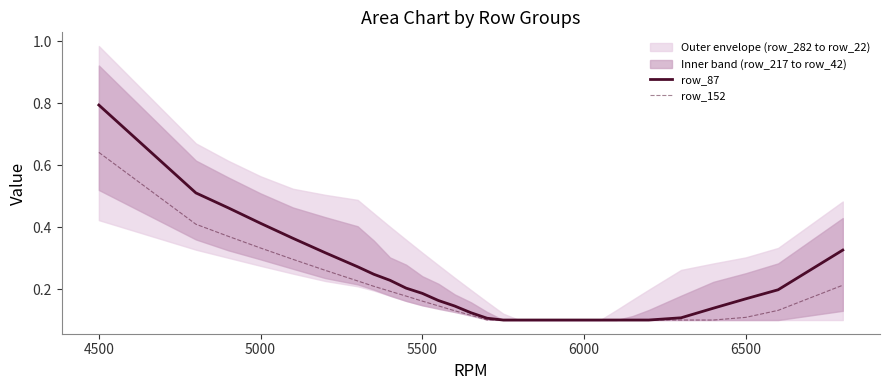

True or false: row_152 has more than 1 points higher than both neighbors.

False